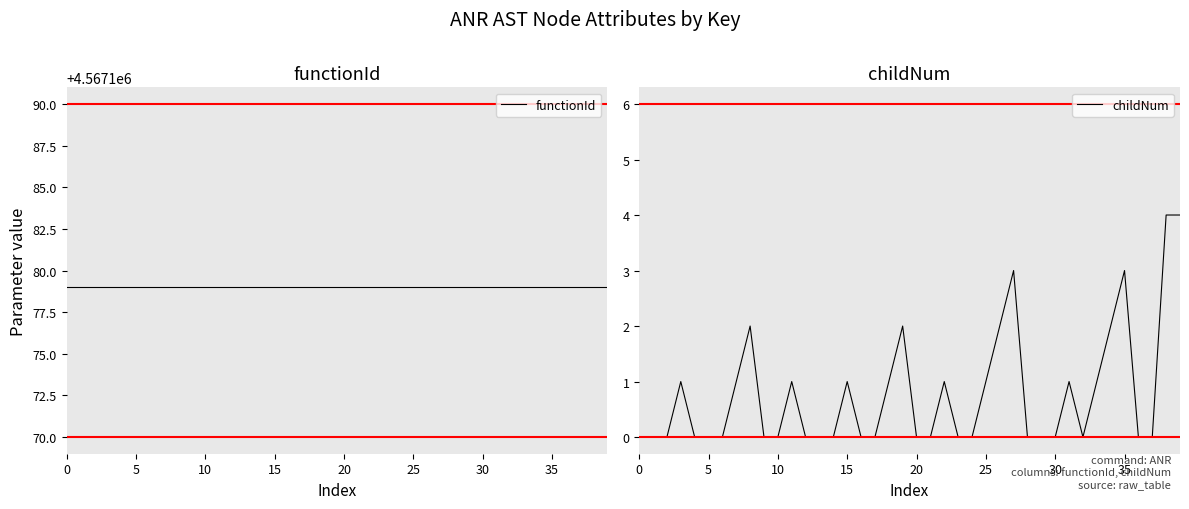

What are all the series names shown in the legend?

functionId, childNum